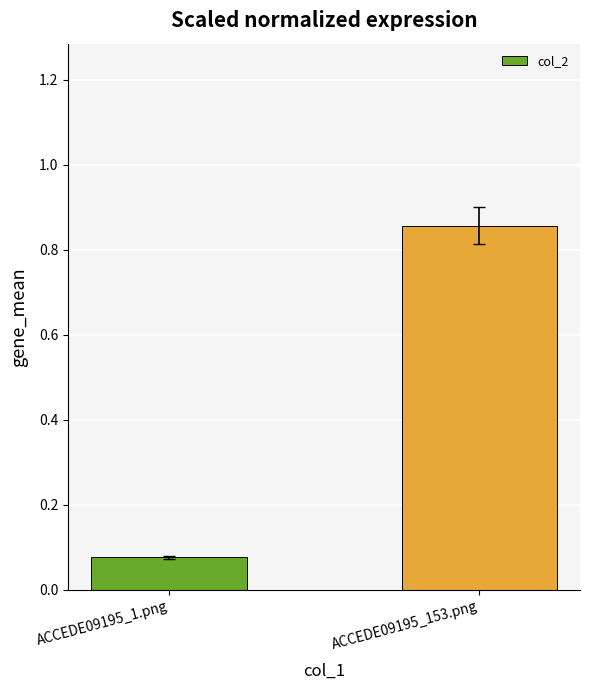

What is the average value?

0.5